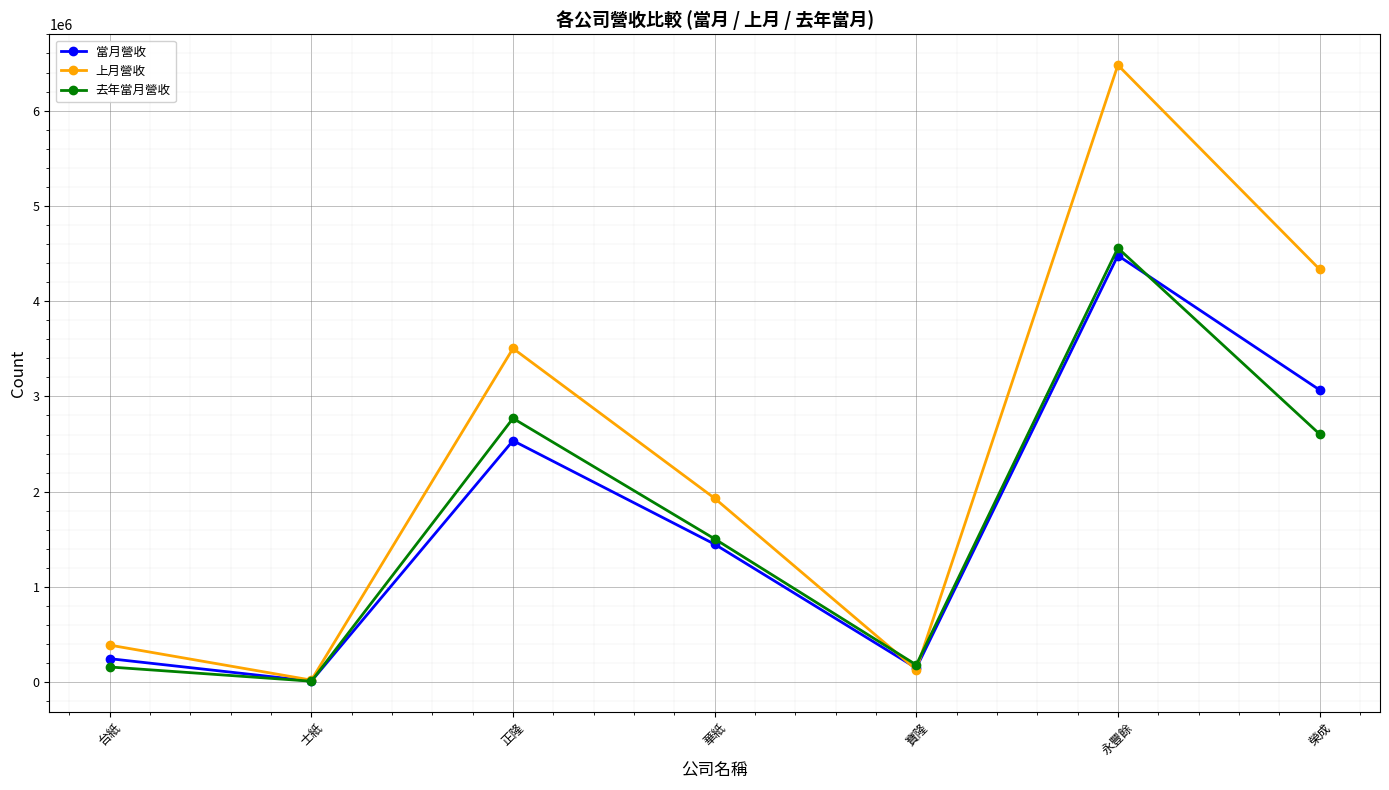

True or false: 上月營收 has a value of 1561458 at 永豐餘.

False